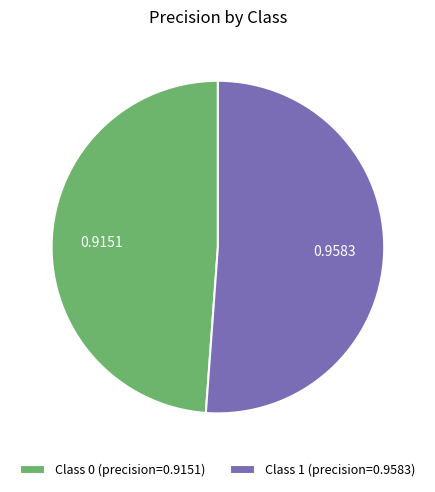

Rank the categories by value from highest to lowest.

Class 1 (precision=0.9583), Class 0 (precision=0.9151)